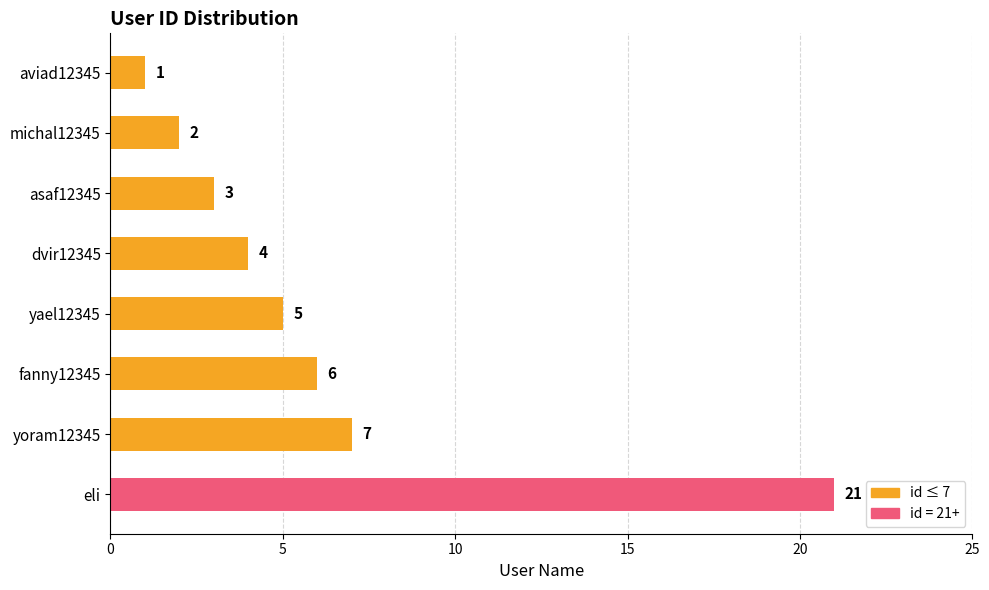

Does the chart contain any negative values?

No